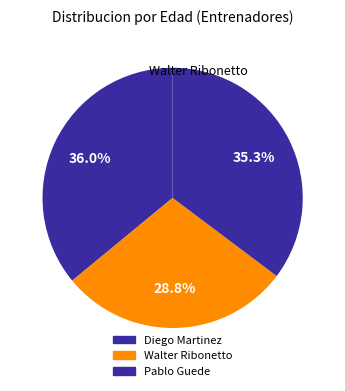

True or false: Pablo Guede accounts for 35% of the total.

True